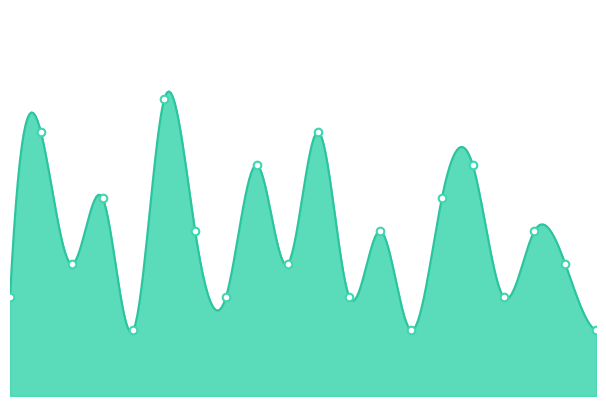

What is the change in value from 36-41 to 66-71?

-2